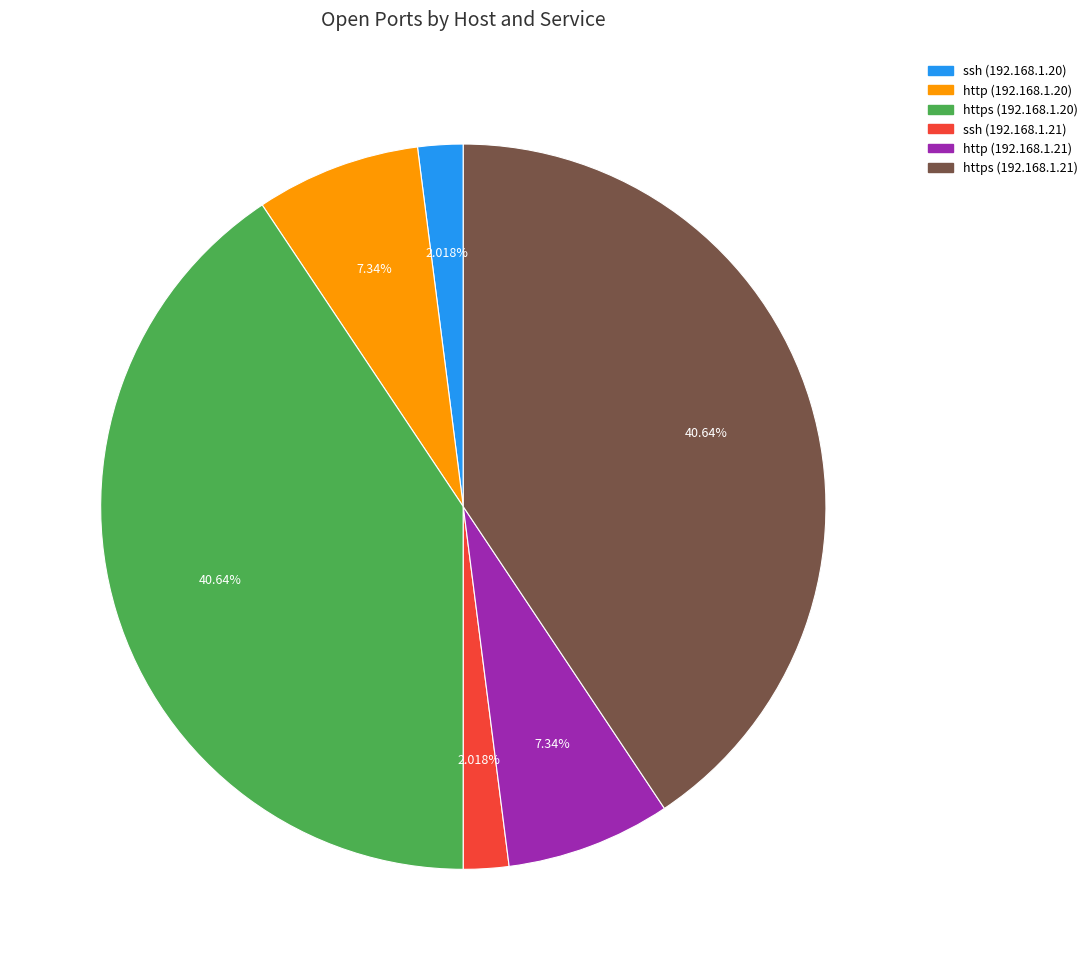

Is there any slice that represents more than half of the pie?

No